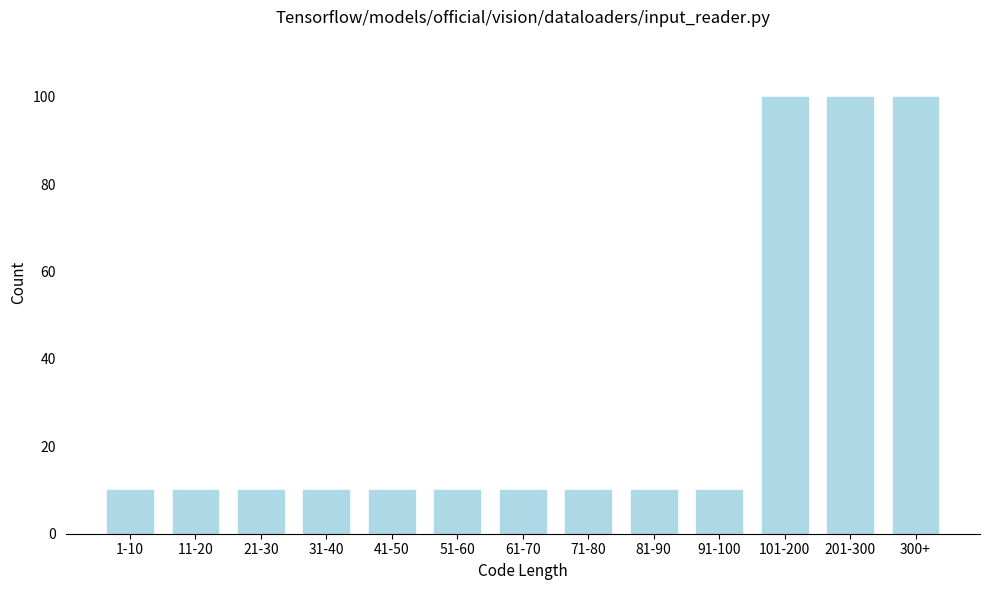

Reading left to right, transcribe all the data shown in this chart.

10	10	10	10	10	10	10	10	10	10	100	100	100